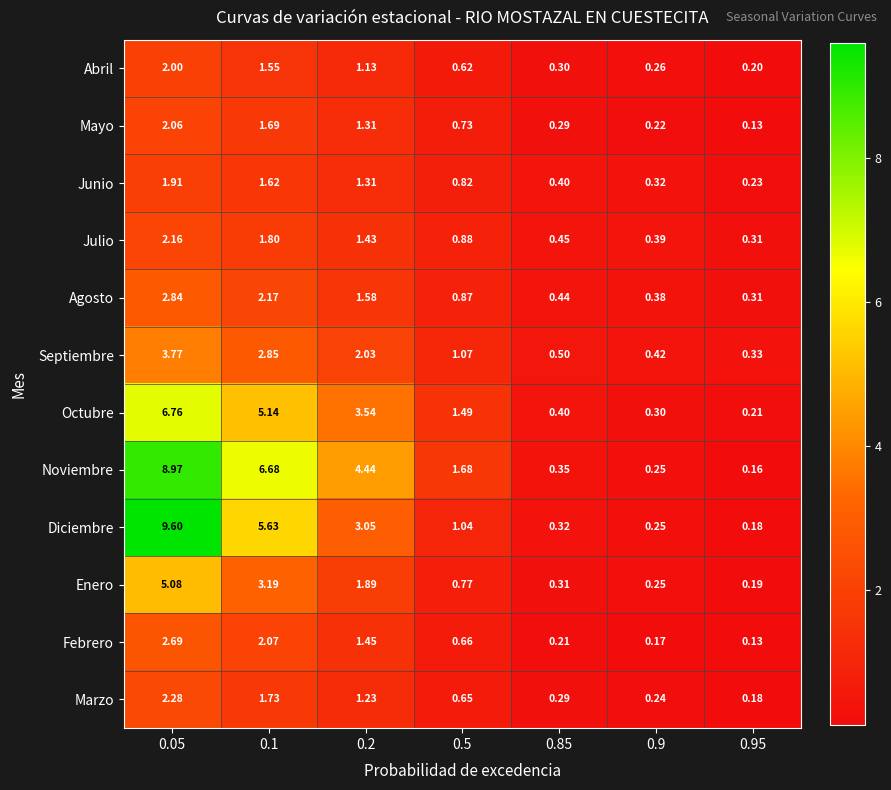

Which label corresponds to the largest value in the chart?

0.05